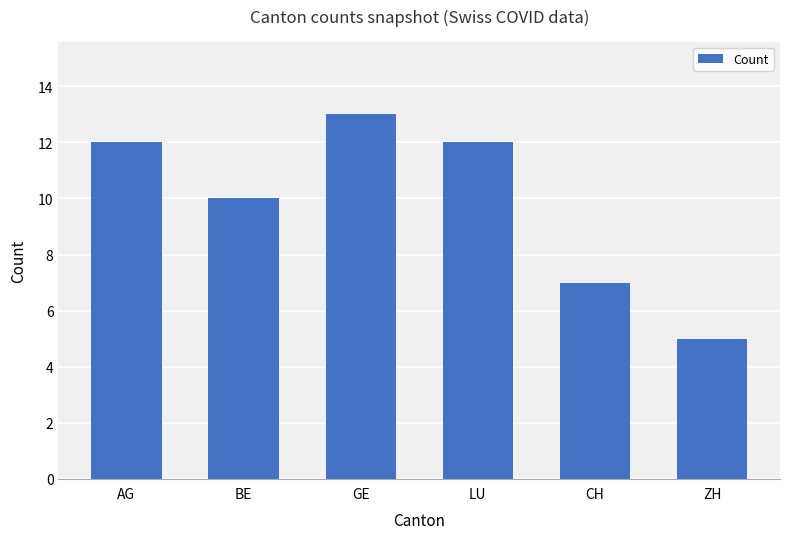

True or false: the data shows 4 at CH.

False